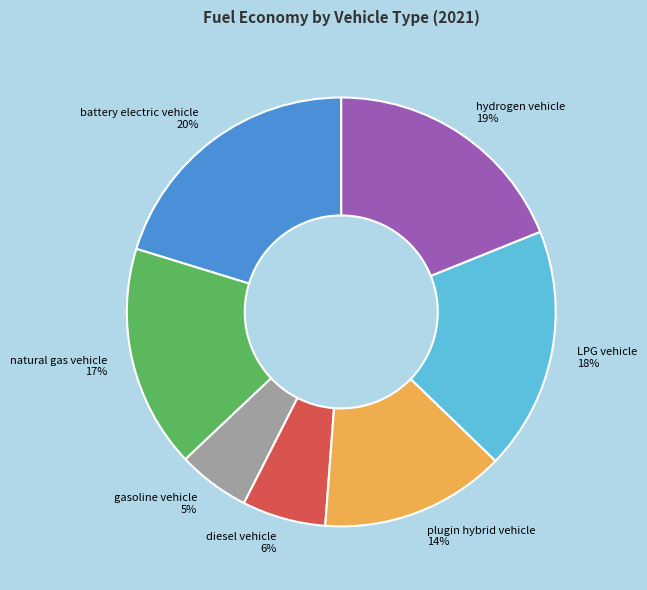

Rank the categories by value from highest to lowest.

battery electric vehicle, hydrogen vehicle, LPG vehicle, natural gas vehicle, plugin hybrid vehicle, diesel vehicle, gasoline vehicle